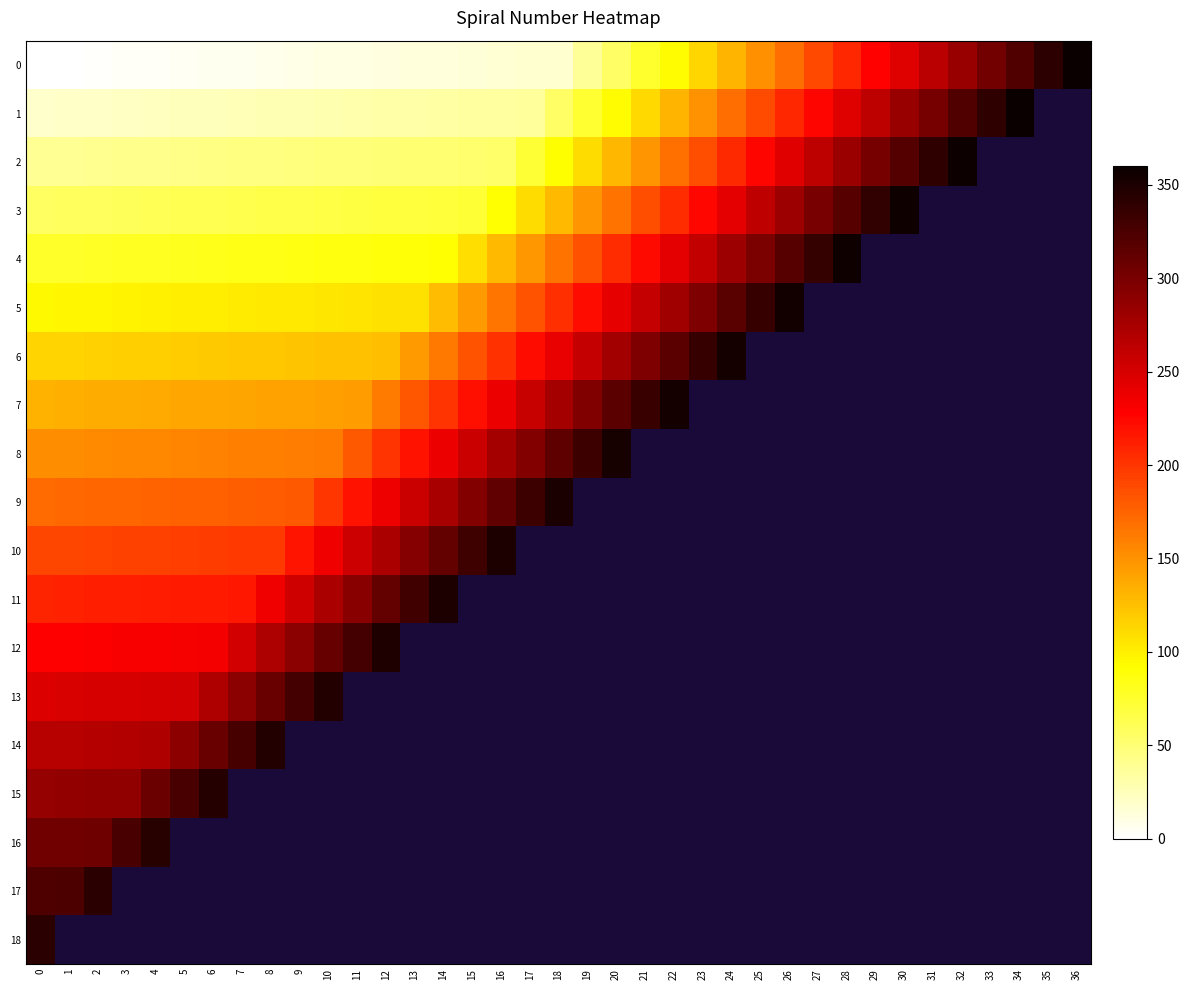

How many values in 15 are above zero?

7